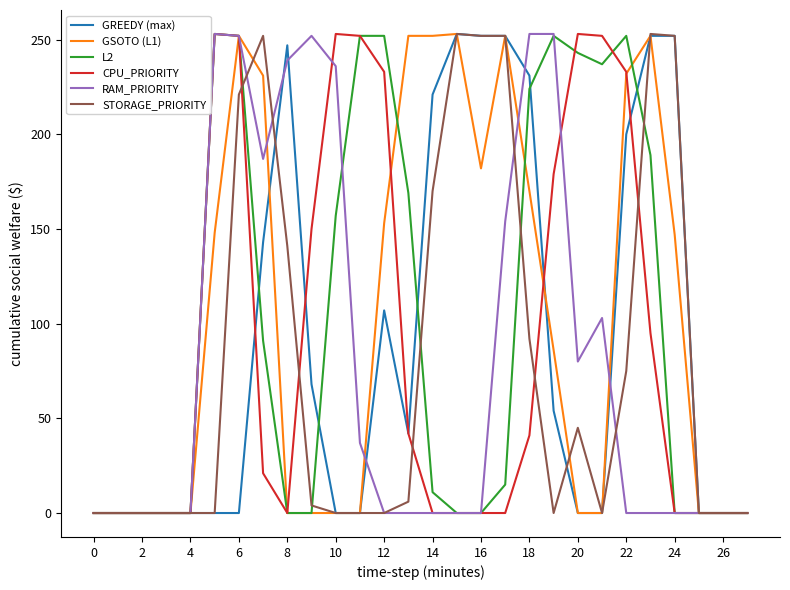

What is the maximum value shown in the chart?

253